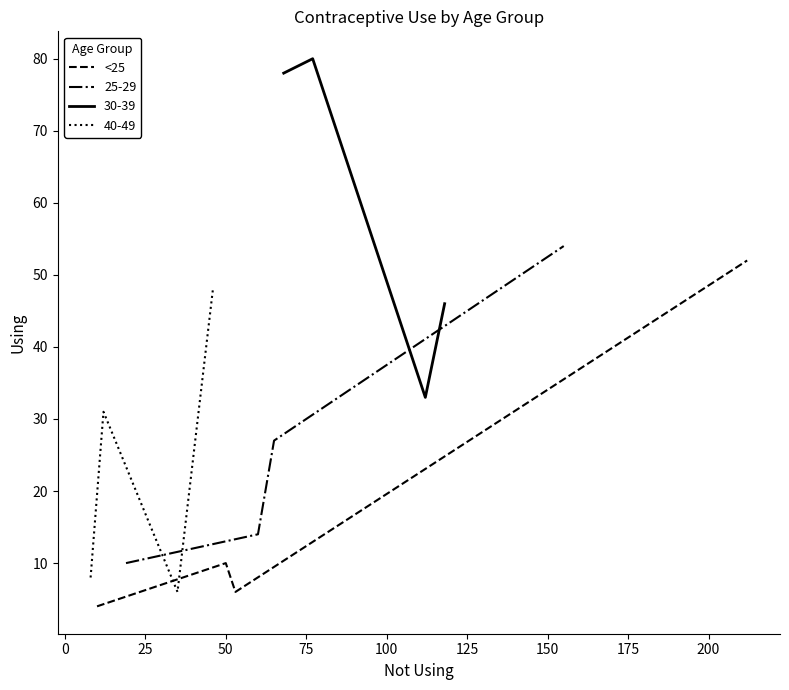

How many values are below 10?

2